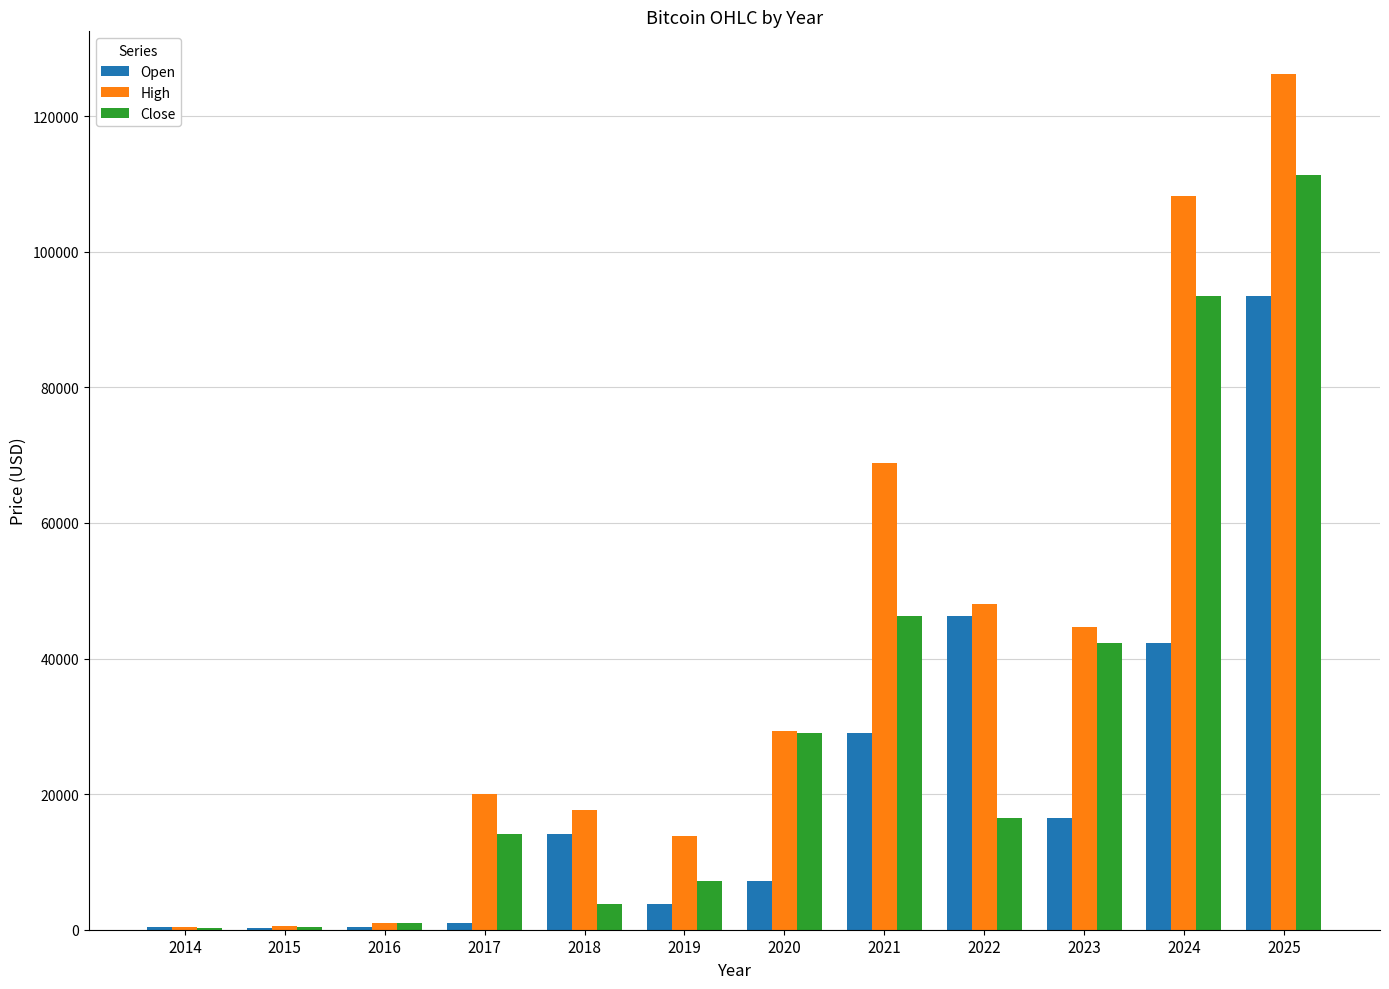

True or false: High has a value of 44705.5 at 2023.

True